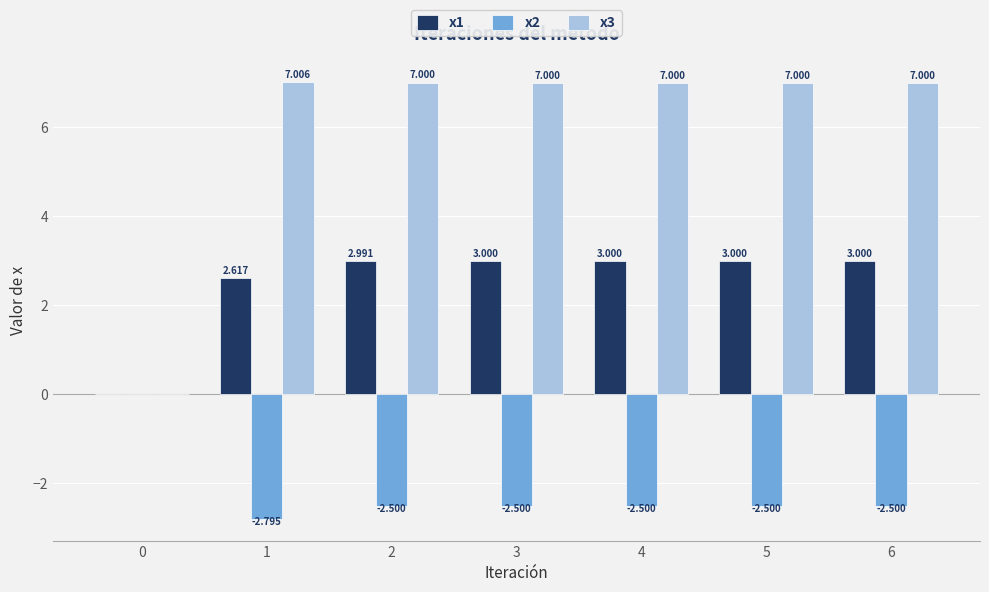

At which category is the sum across all series the highest?

3